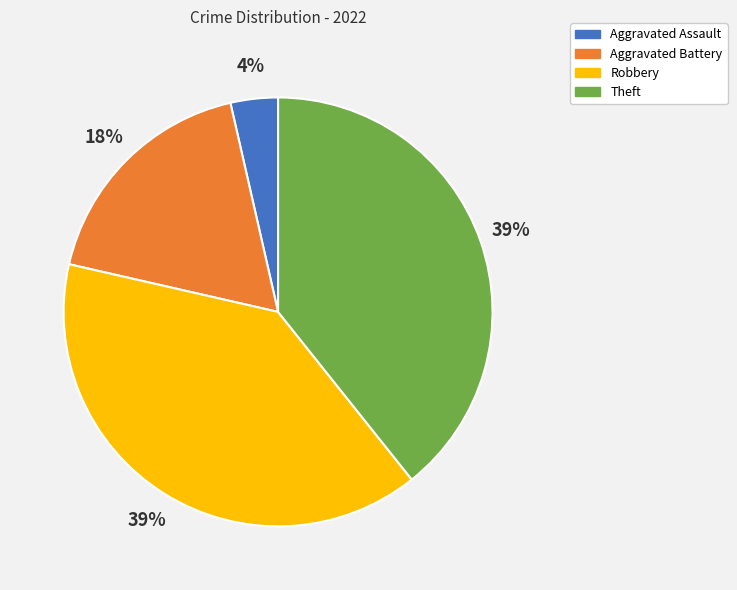

How many slices are in this pie chart?

4